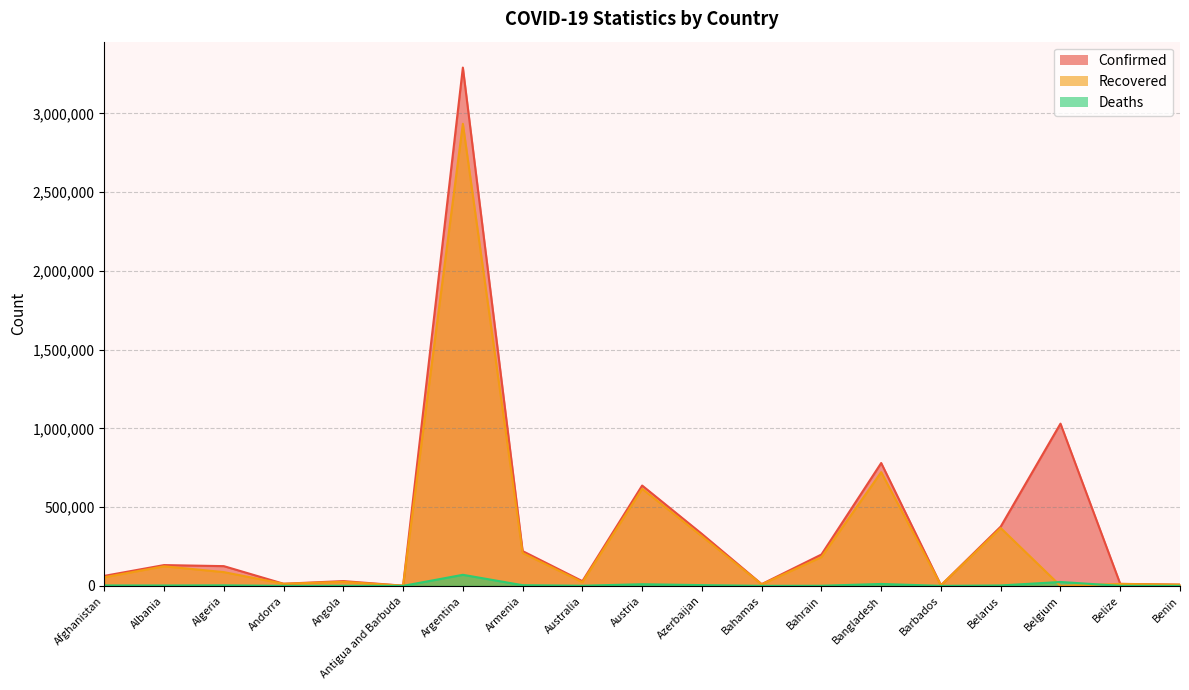

At which label does Deaths first exceed 2432?

Afghanistan